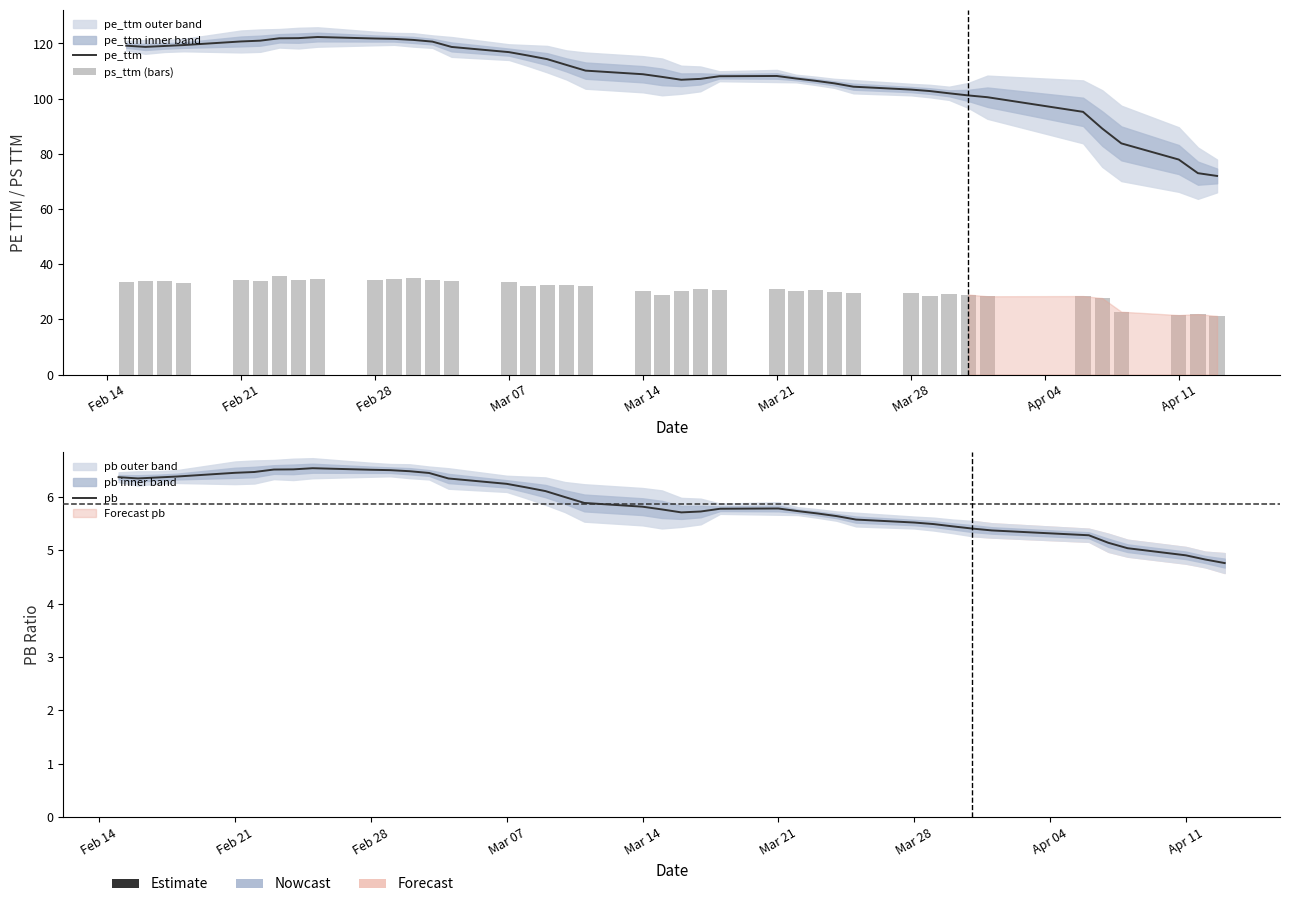

What are all the series names shown in the legend?

pe_ttm, ps_ttm (bars), pb